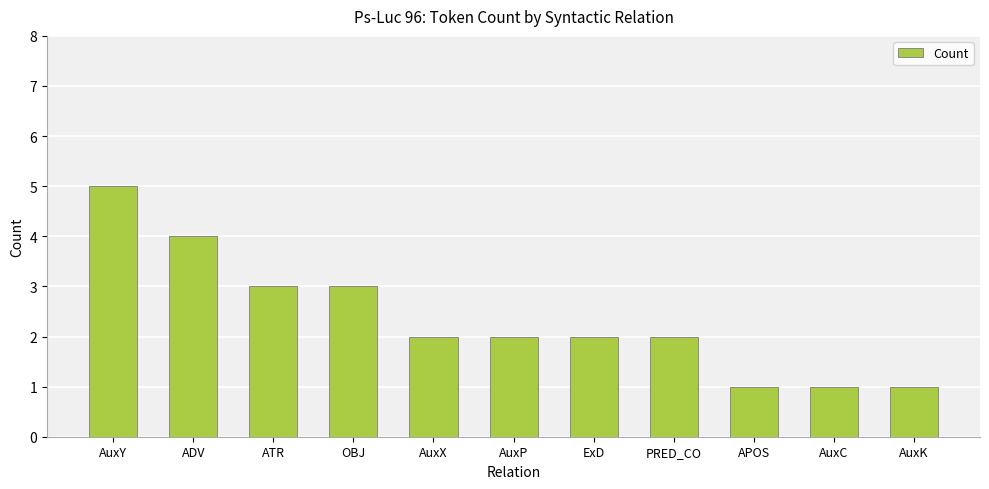

What is the difference between the maximum and minimum values?

4